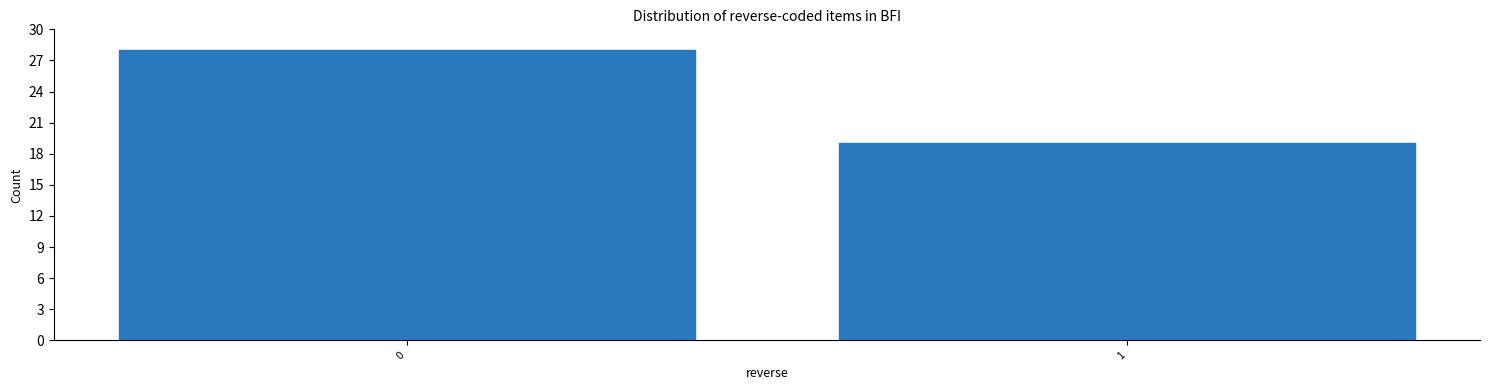

Reading left to right, what are all the values shown in this chart?

28	19